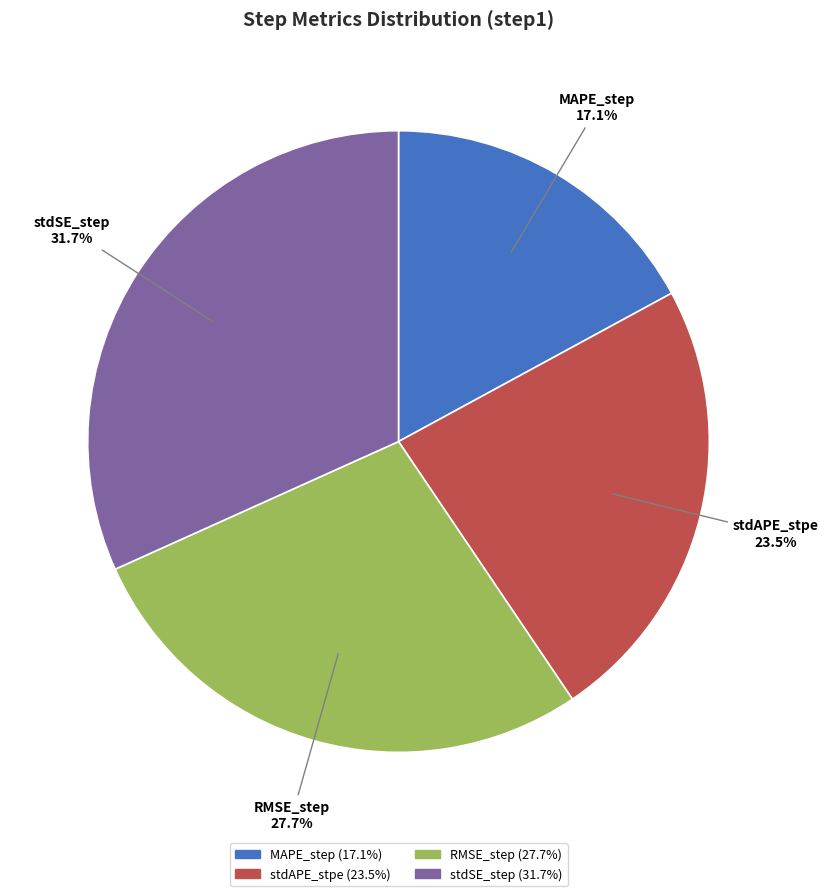

To the nearest percent, what is the difference between the largest and smallest slice percentages?

15%